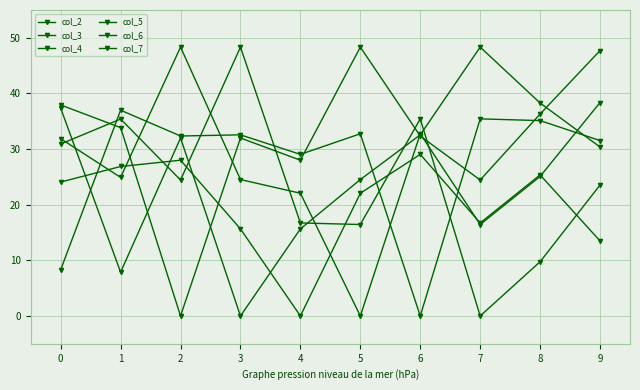

How many values in col_5 are above zero?

9